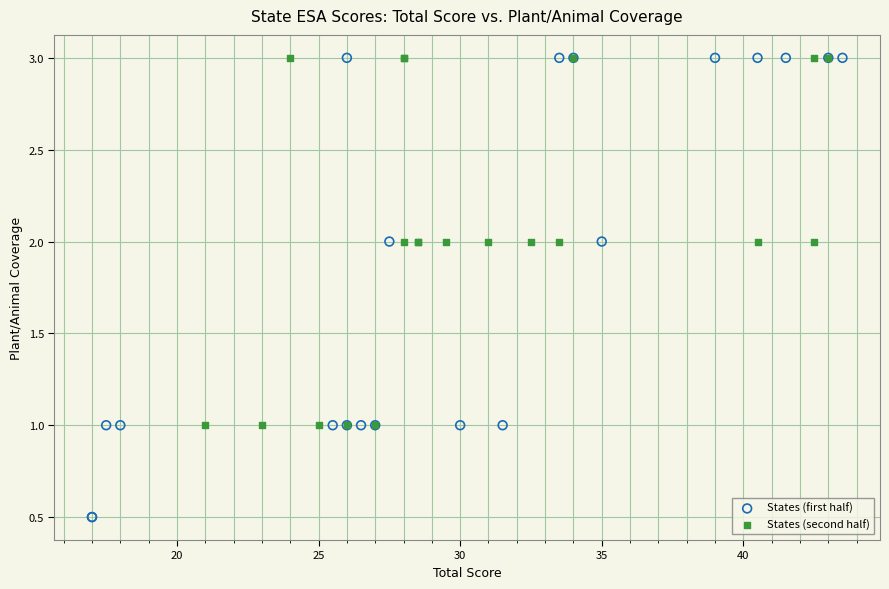

Which series has the largest Y range (max minus min)?

States (first half)